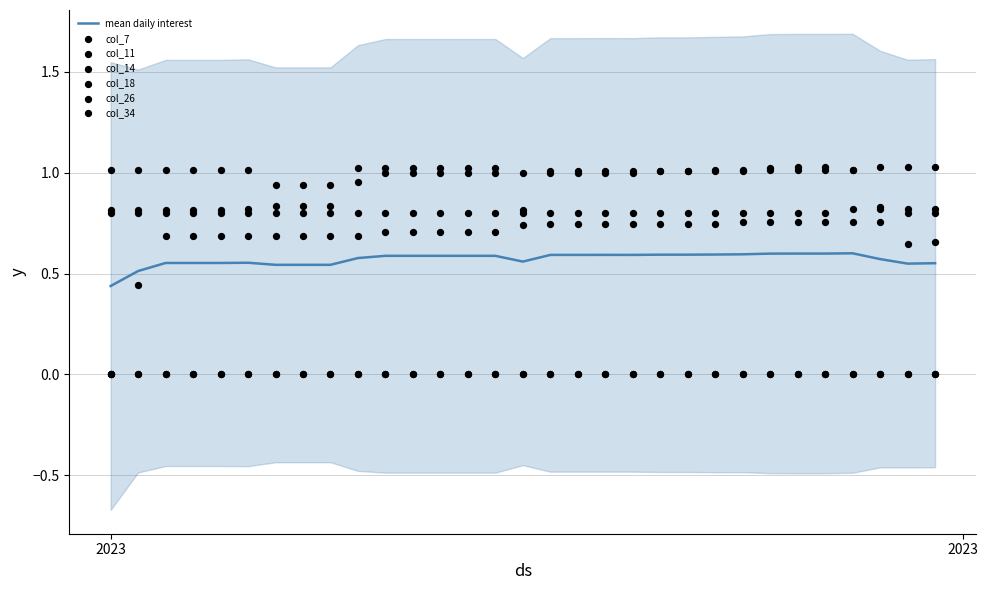

Is the value of col_18 at 2023-05-01 greater than the value of col_14 at 2023-05-07?

Yes